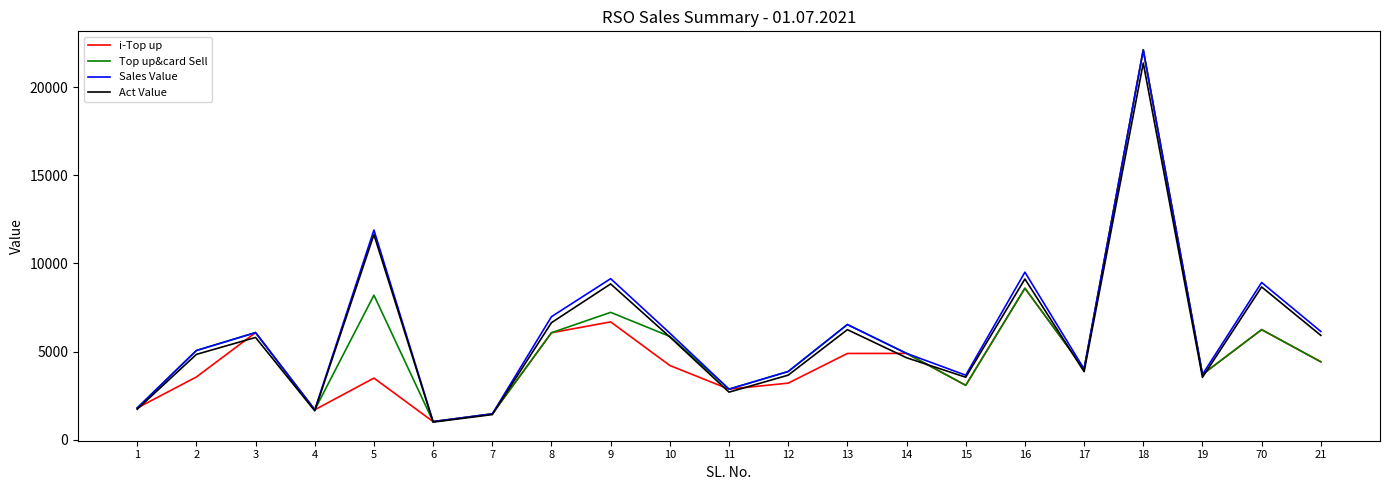

The value of Sales Value at 12 is 3870.0. True or false?

True